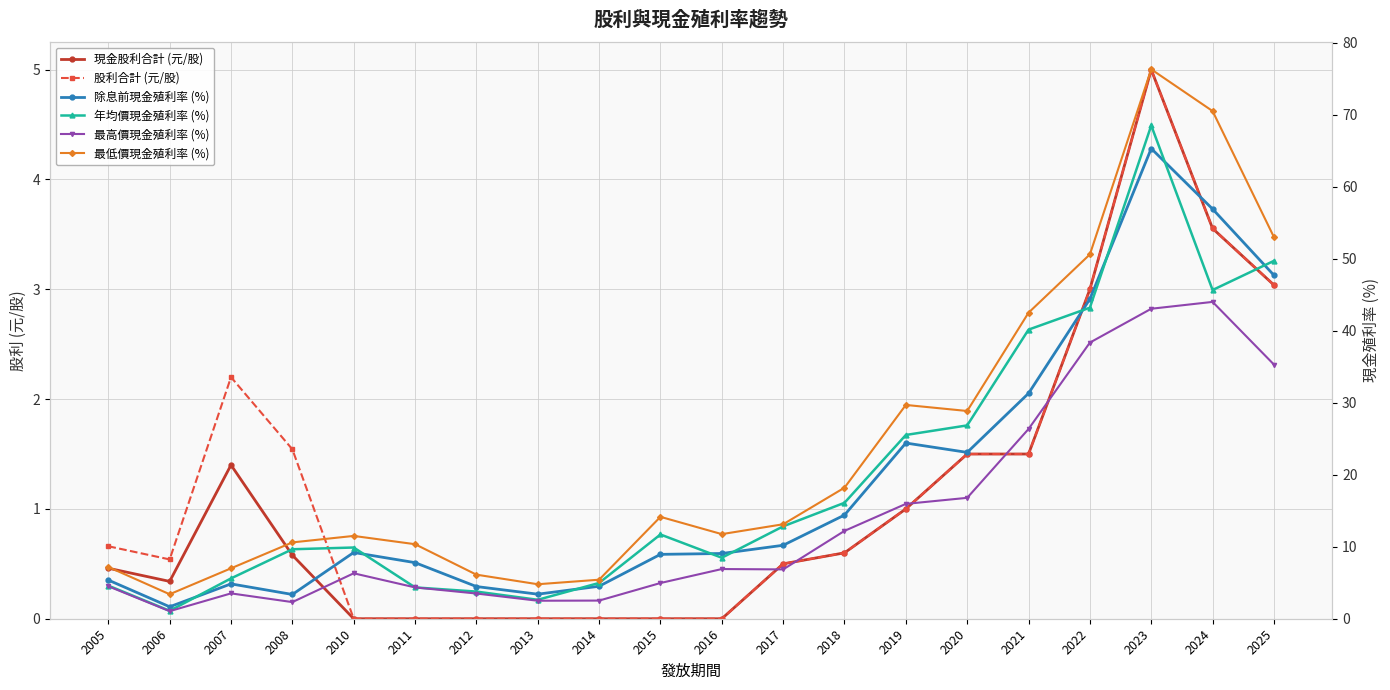

True or false: 最低價現金殖利率 (%) and 現金股利合計 (元/股) cross at least once.

False